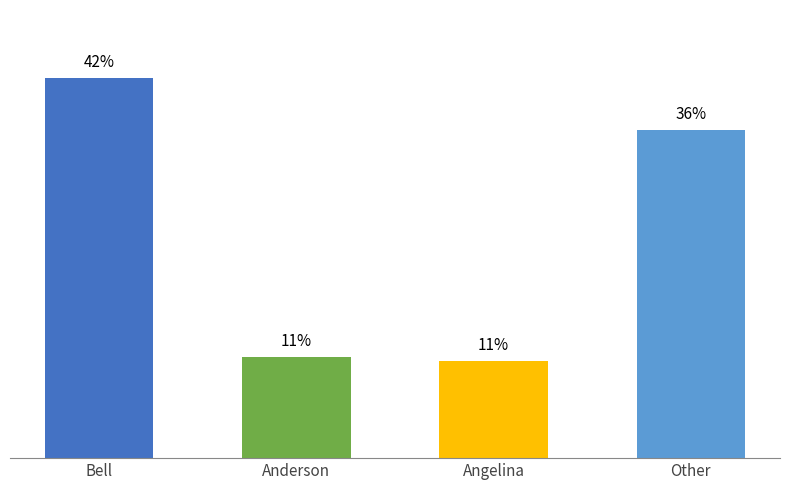

List the labels in order of value, smallest first.

Angelina, Anderson, Other, Bell